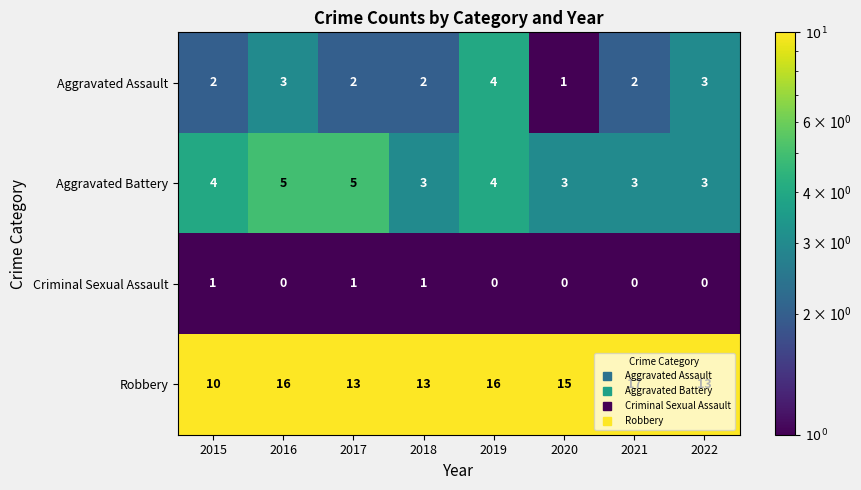

True or false: Robbery has a value of 4 at 2019.

False